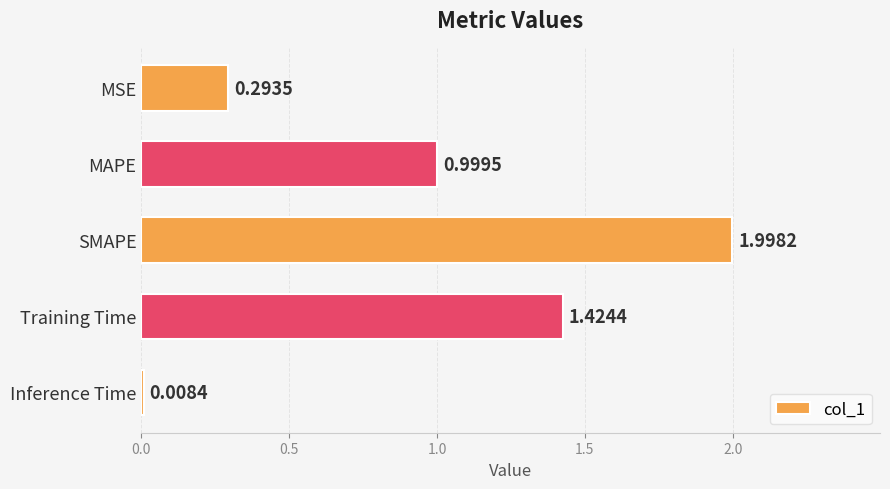

Where is the data nearest to the value 1?

MAPE